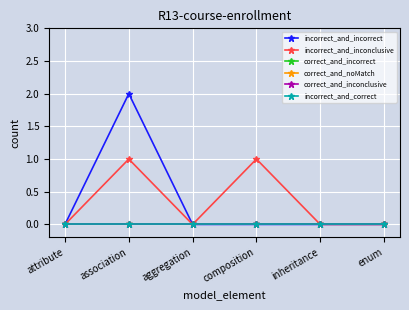

True or false: incorrect_and_inconclusive has a value of 0 at association.

False